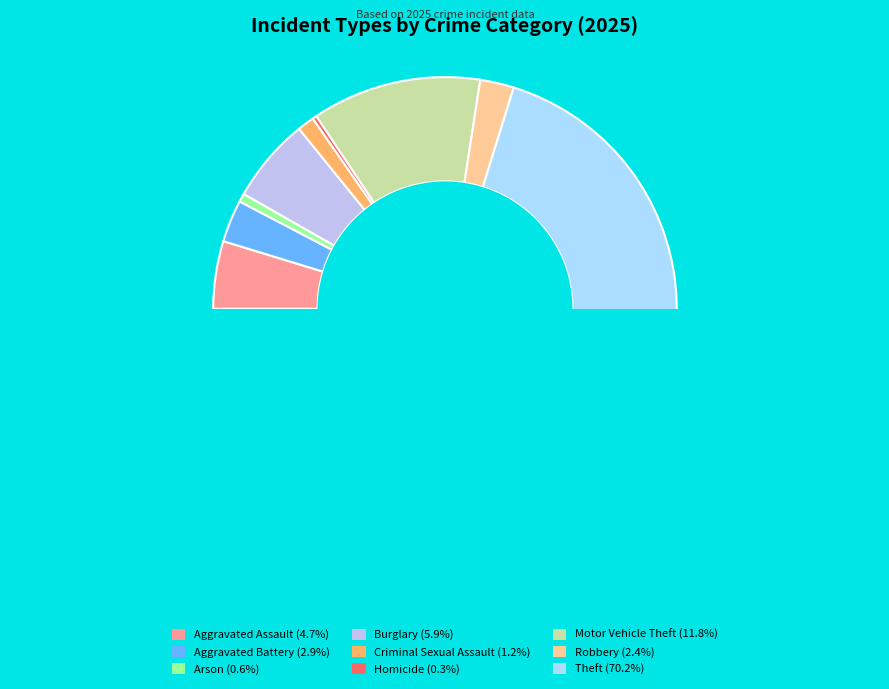

To the nearest percent, what is the difference between the largest and smallest slice percentages?

70%